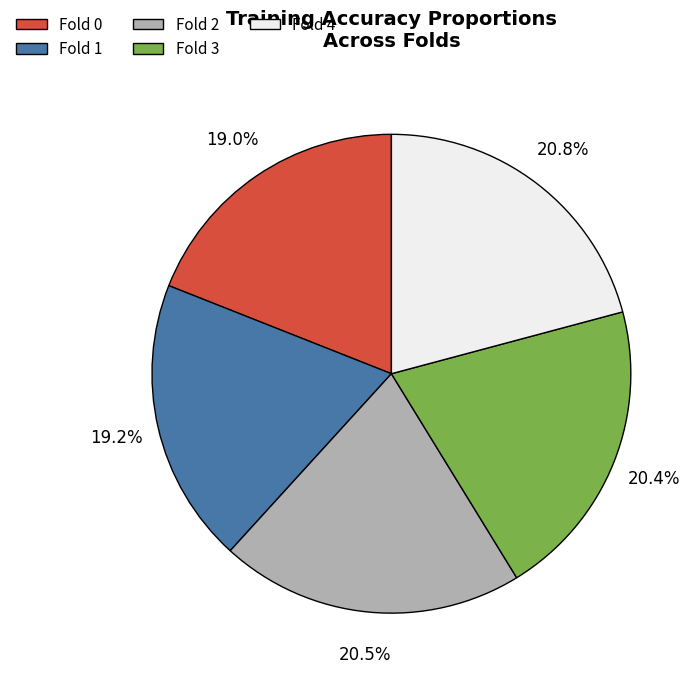

To the nearest percent, what is the average slice percentage?

20%